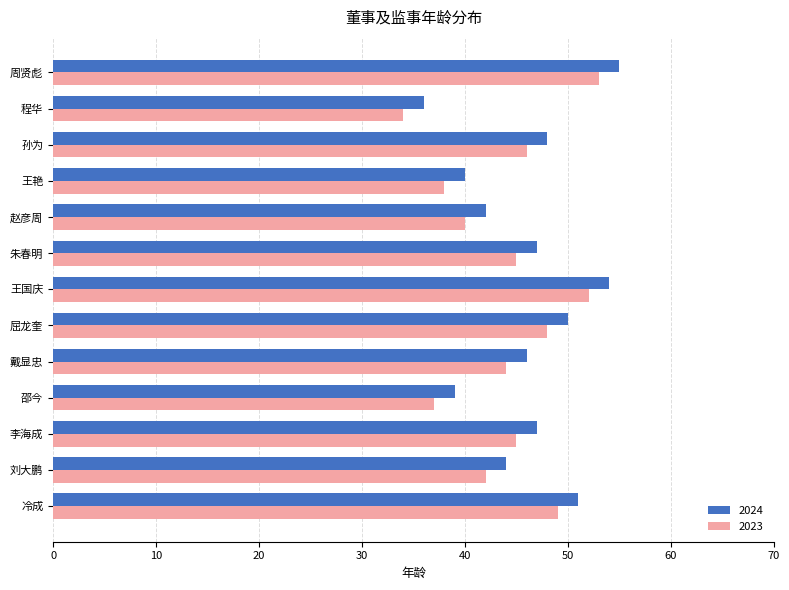

What is the difference between the 2024 values at 邵今 and 周贤彪?

16